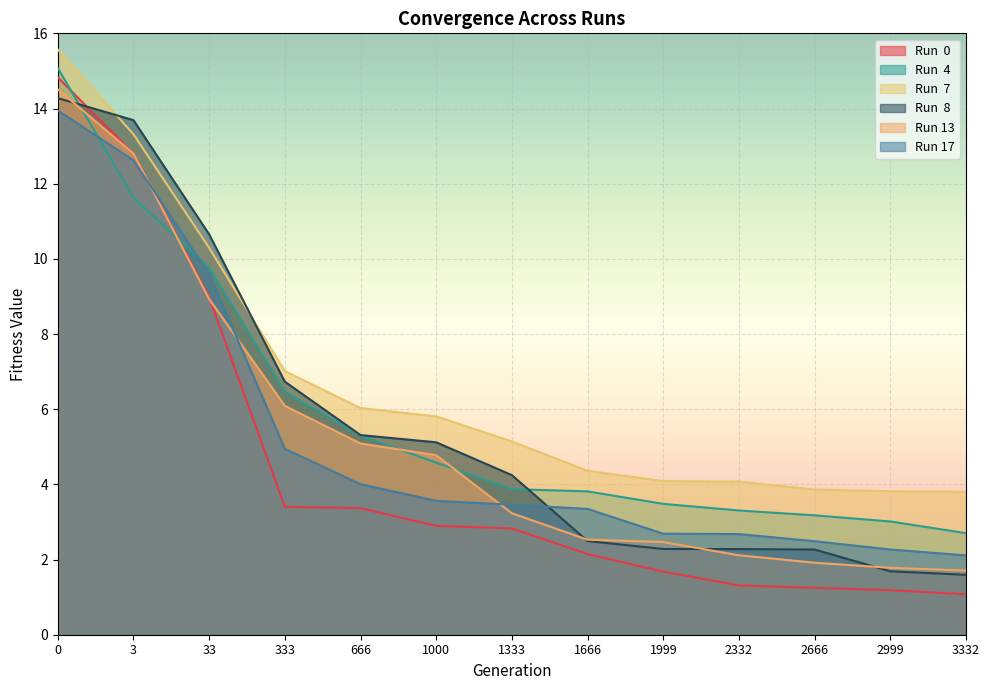

Which series has the largest total across all categories?

Run  7